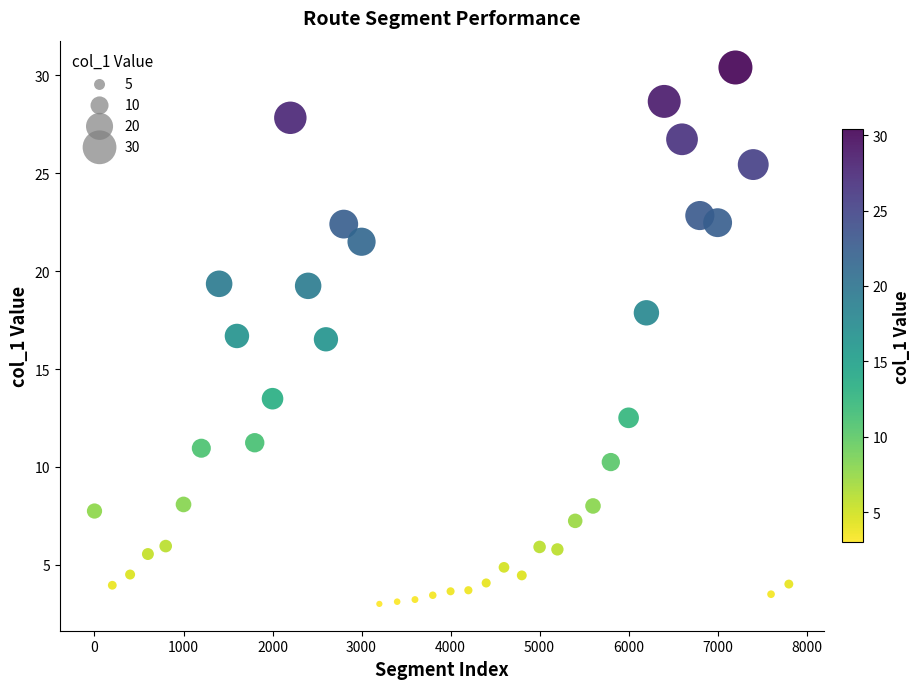

What is the range of X values (max minus min)?

7800.0